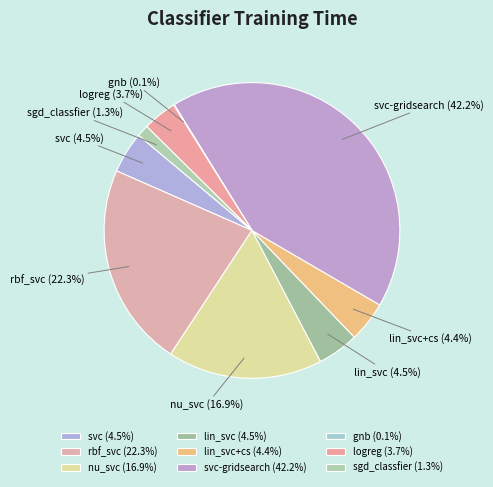

What percentage is the lin_svc+cs slice, to the nearest percent?

4%